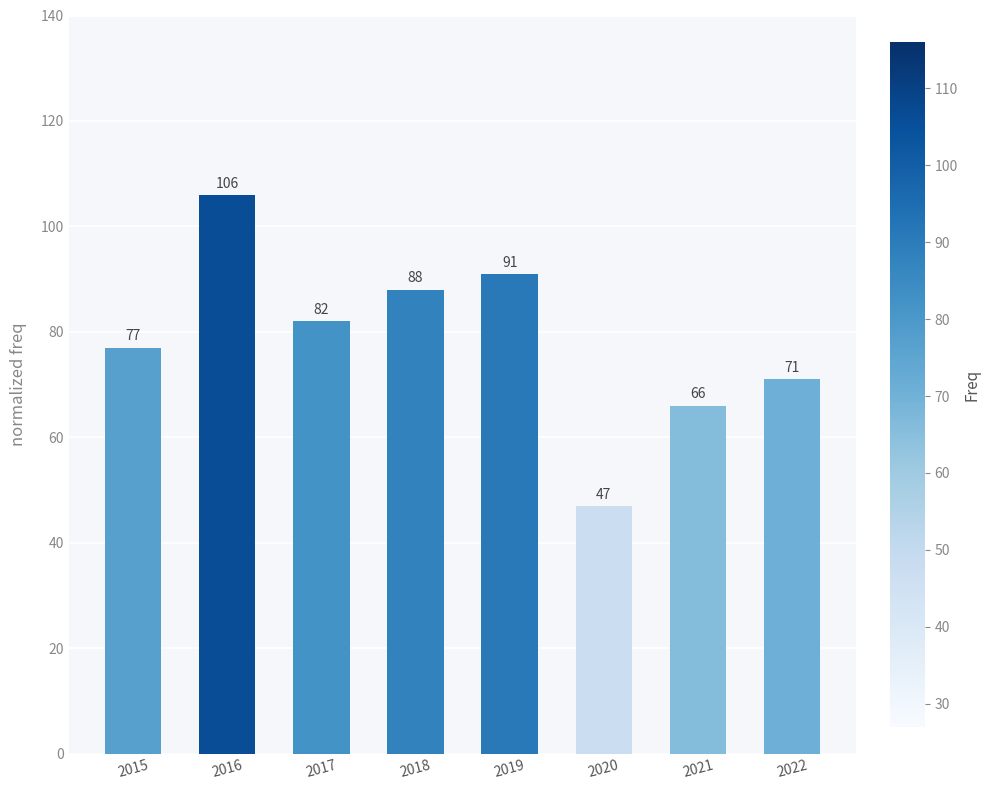

List the labels in order of value, smallest first.

2020, 2021, 2022, 2015, 2017, 2018, 2019, 2016